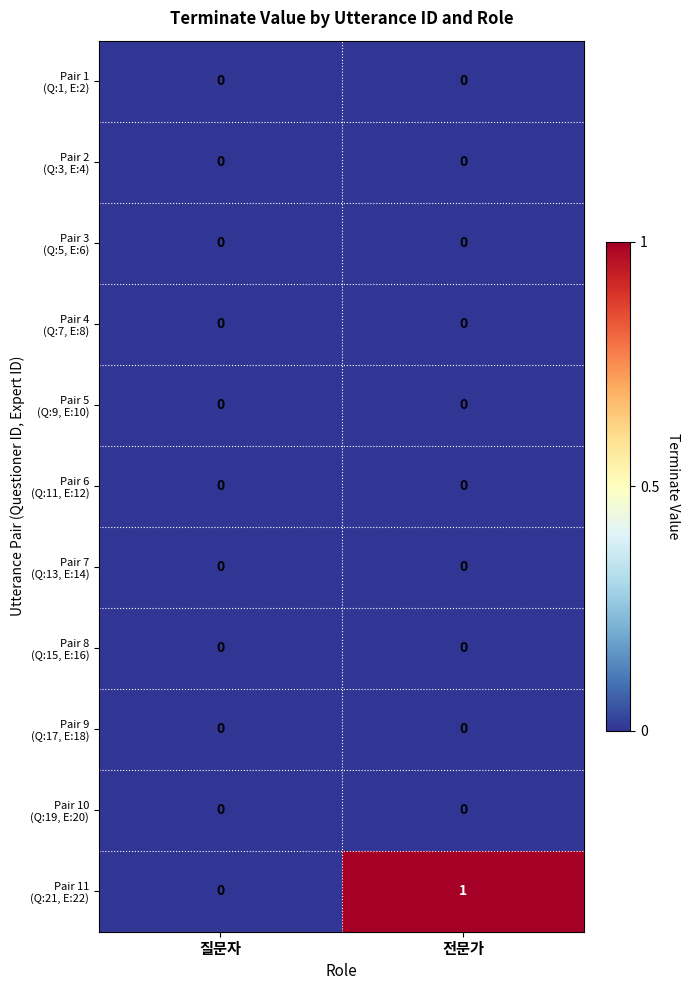

At which category does the chart reach its peak across all series?

전문가